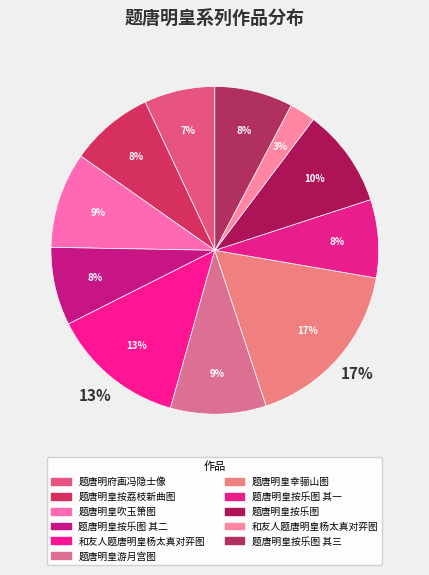

How many segments does this pie chart have?

11